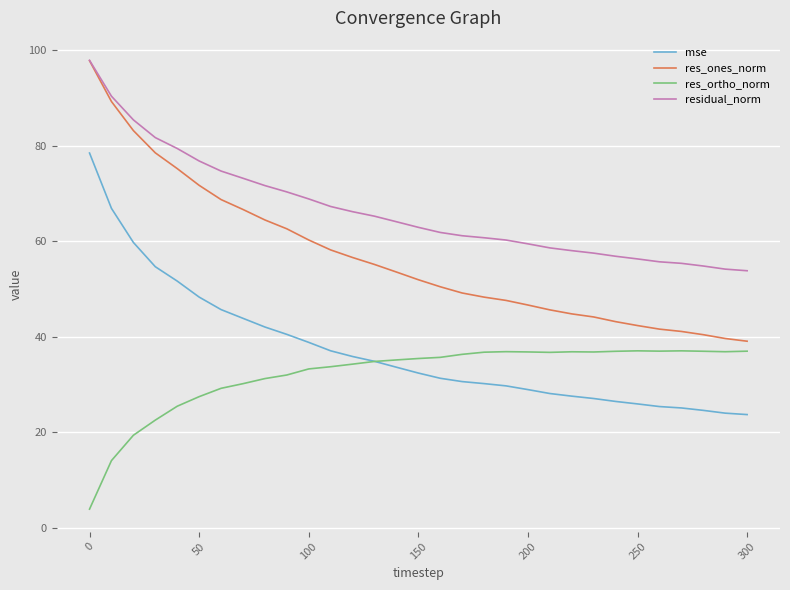

True or false: residual_norm and res_ortho_norm intersect in this chart.

False